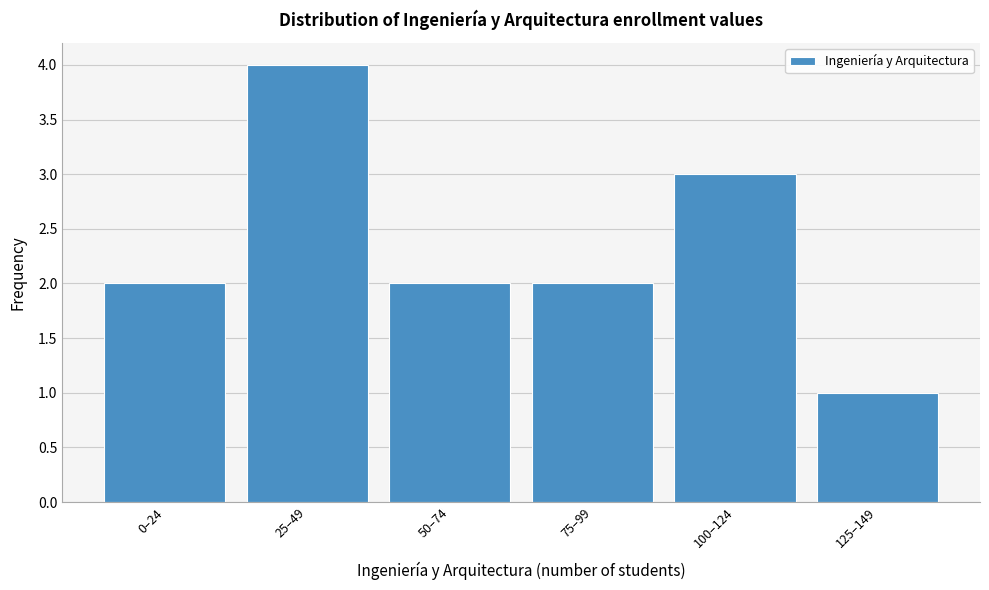

Reading left to right, list all the values displayed in this chart.

0–24=2	25–49=4	50–74=2	75–99=2	100–124=3	125–149=1